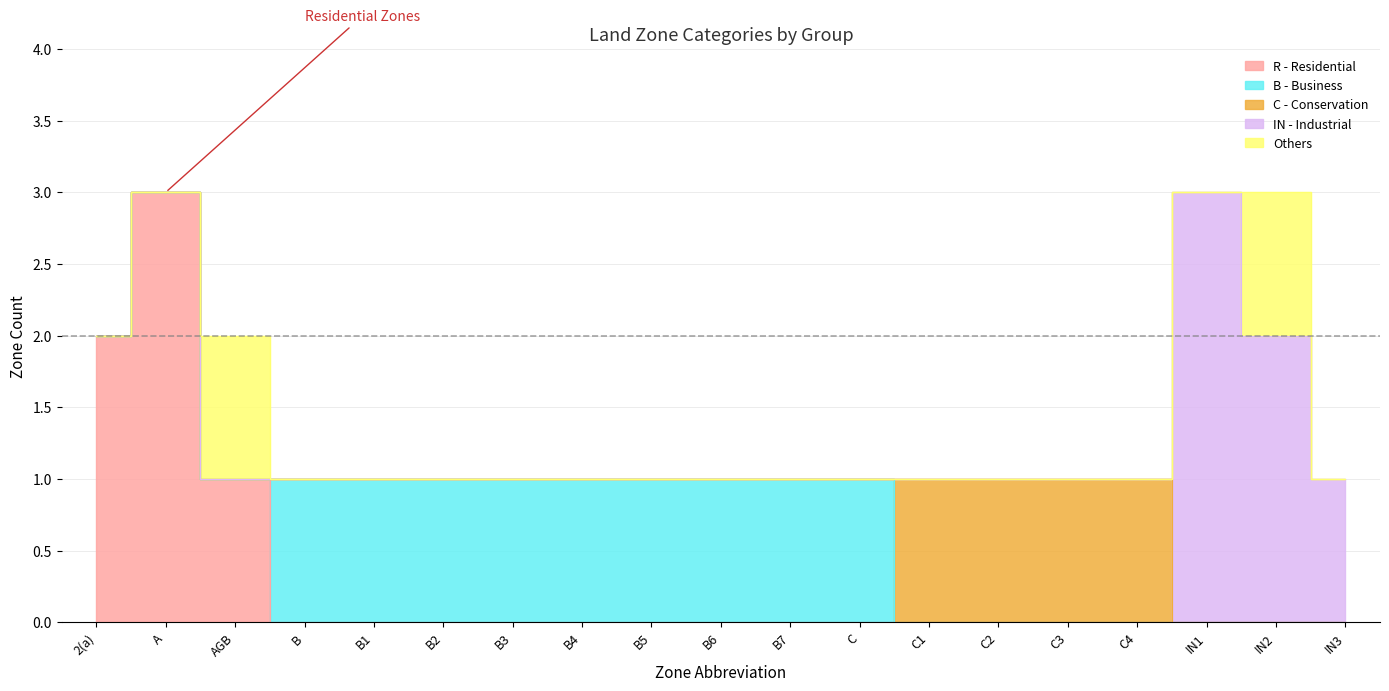

Is it true that IN - Industrial equals -1 at 2(a)?

False